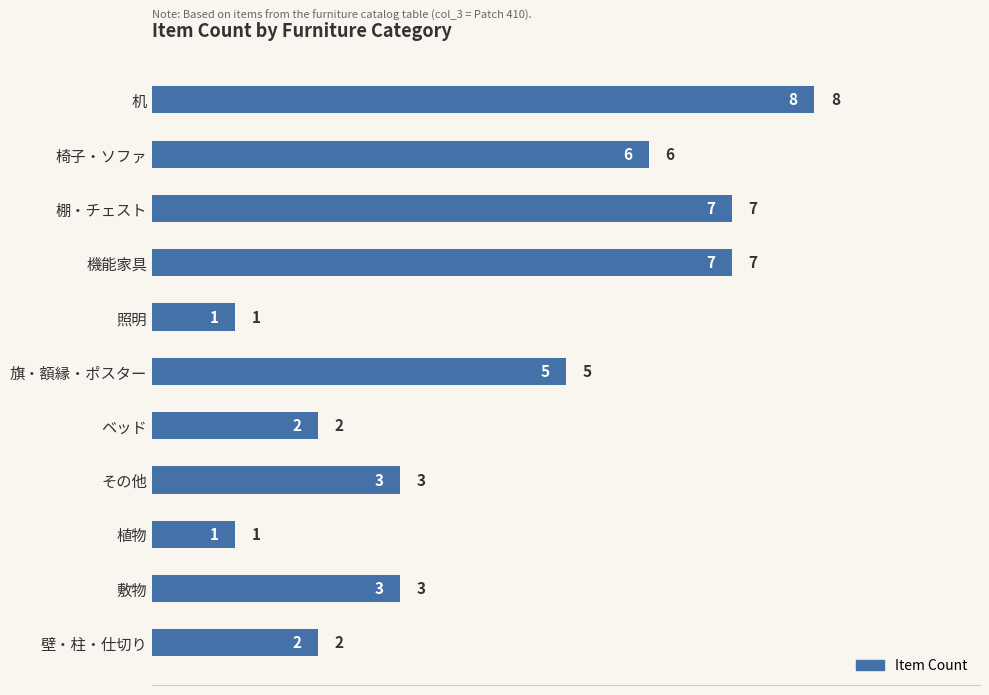

The value at 机 is 3. True or false?

False